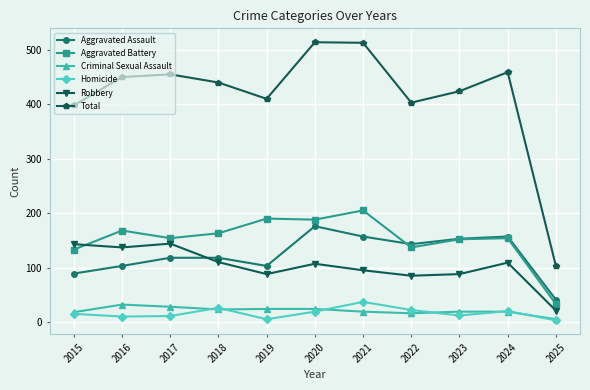

Is it true that Total equals 398 at 2015?

True